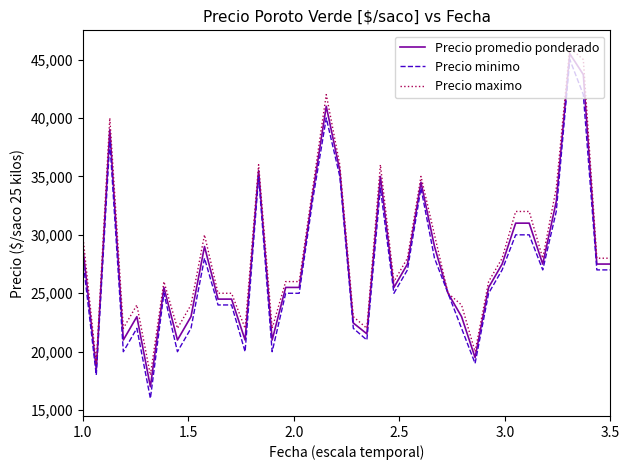

What is the smallest value displayed?

16000